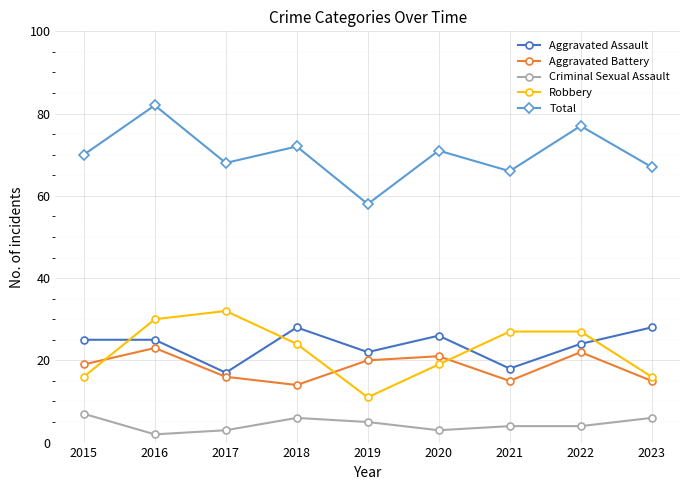

Where is the first local minimum for Aggravated Assault?

2017